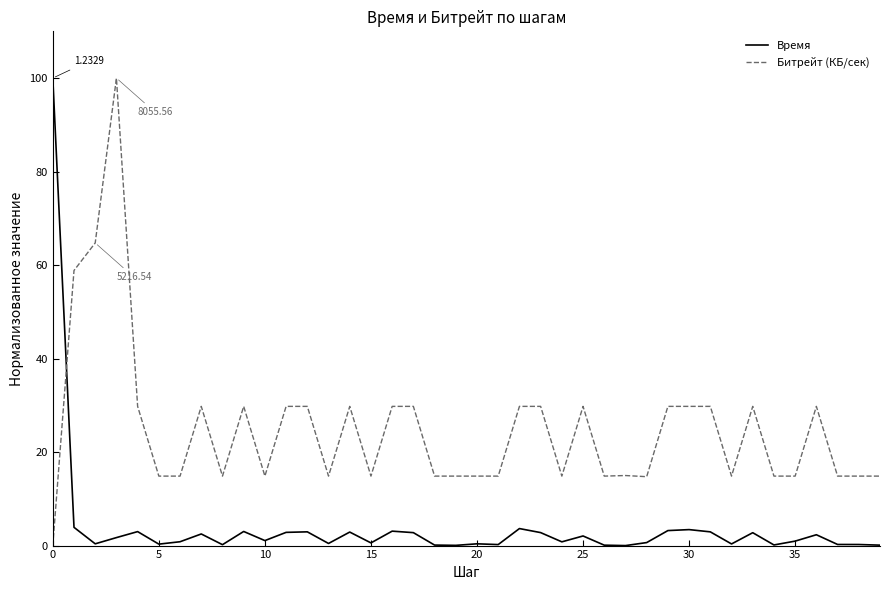

True or false: Битрейт (КБ/сек) and Время intersect in this chart.

True